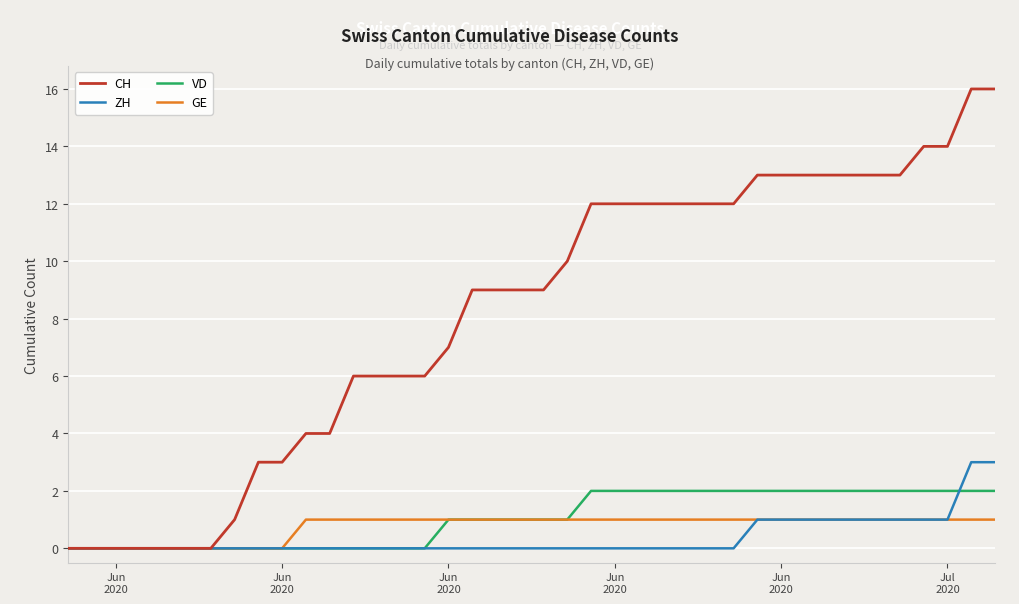

Which series has the largest range (max minus min)?

CH